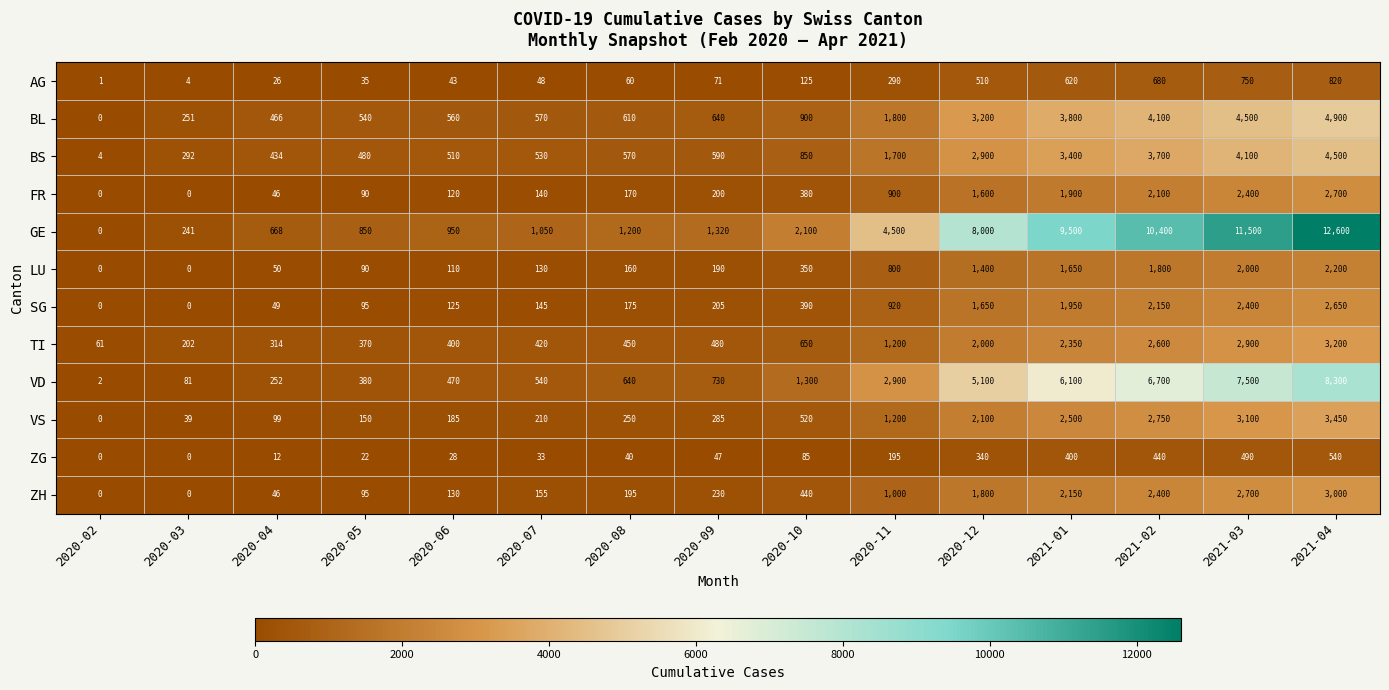

What value does the SG series have at 2021-01, to the nearest 100?

2000